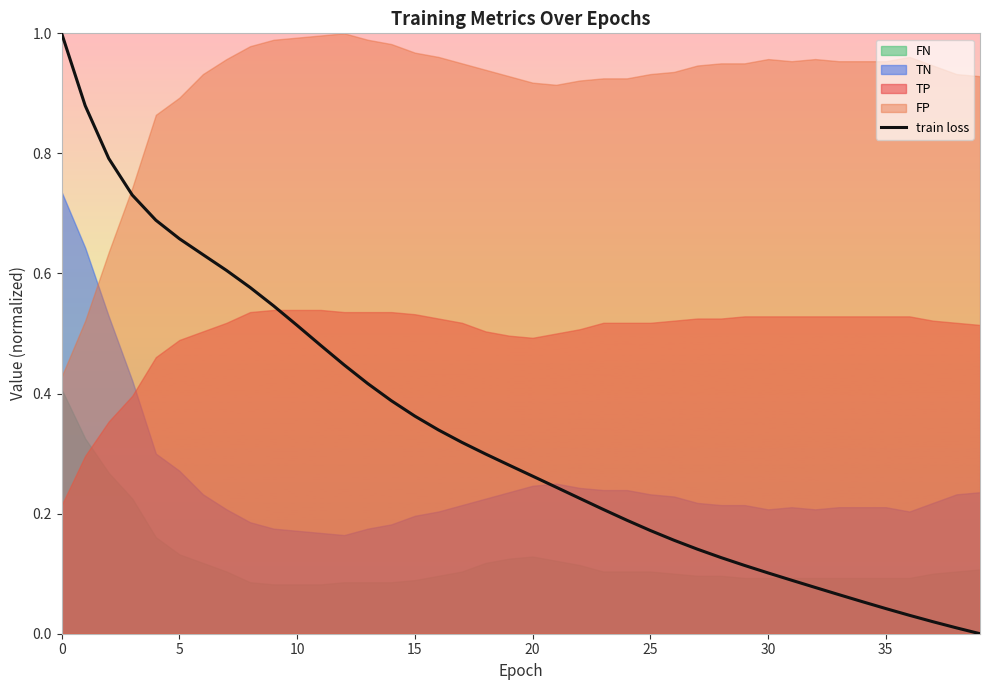

What is the difference between the values at 27 and 25?

0.5